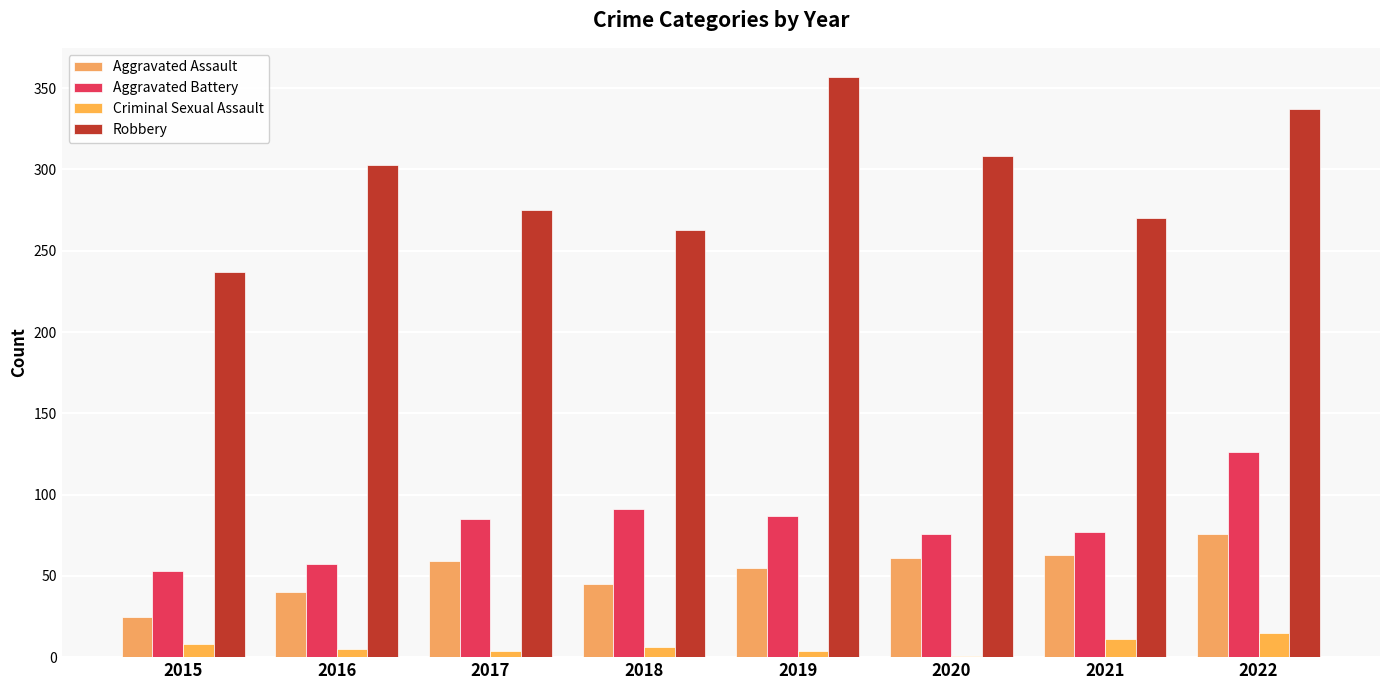

At which category does the chart reach its minimum across all series?

2020